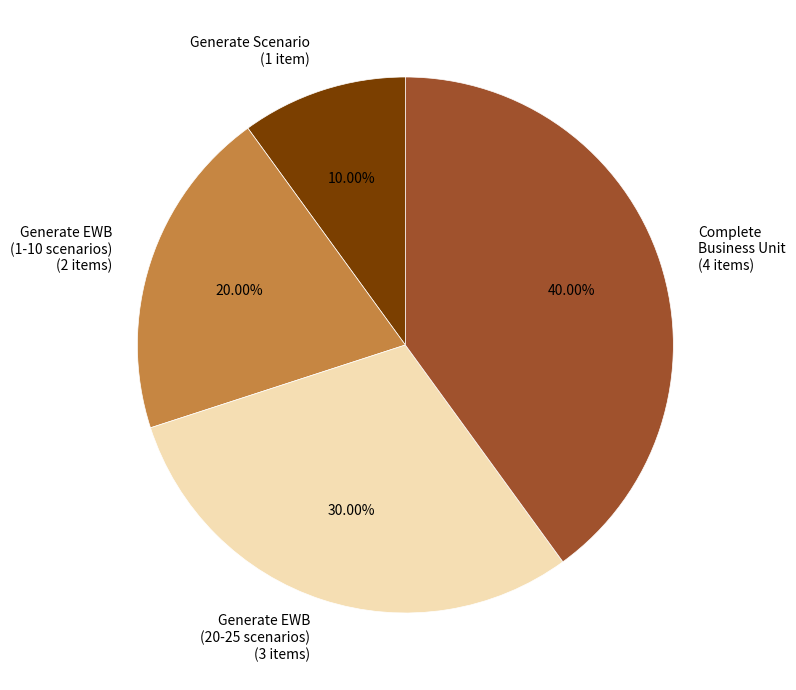

Does any single category account for the majority?

No